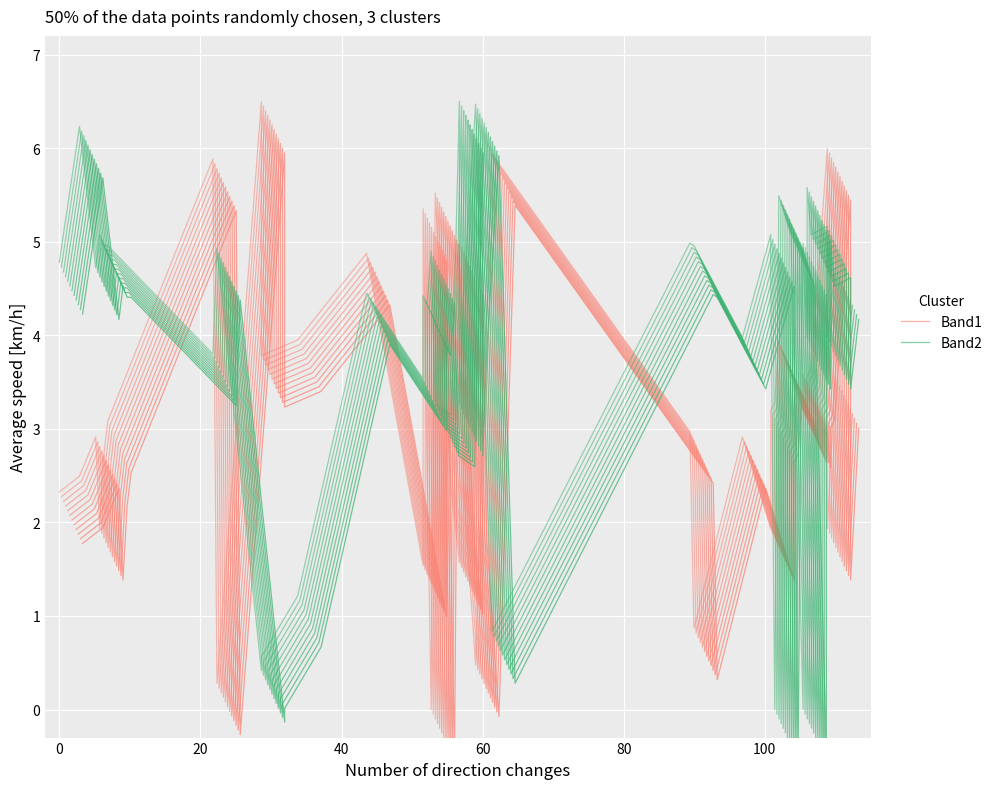

What is the value of the Band2 point at the 28th from the left?

4.8